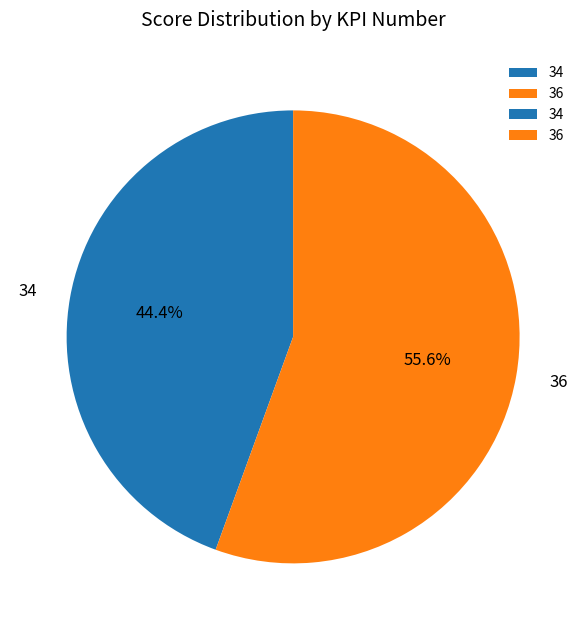

Between 36 and 34, which is larger?

36